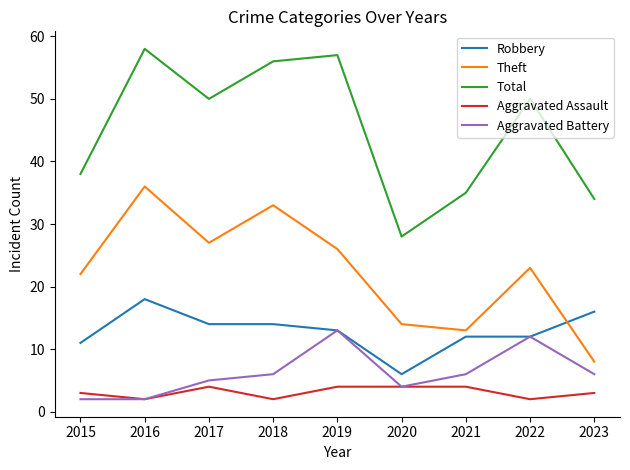

True or false: Robbery has a value of 12 at 2022.

True